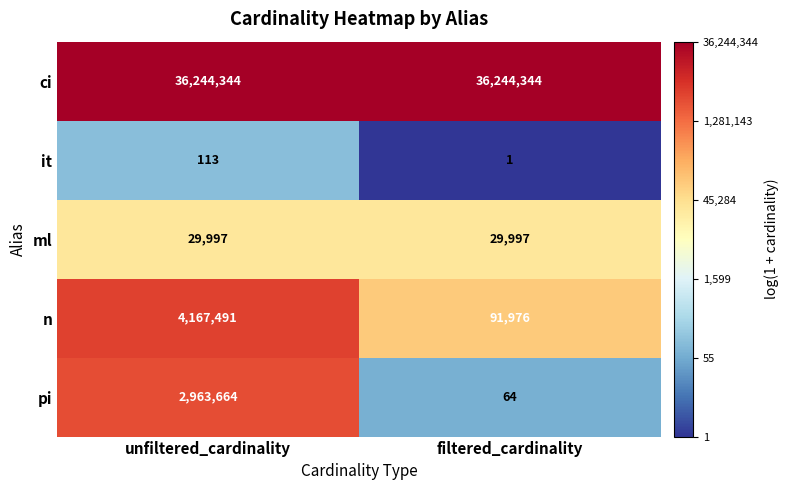

What is the spread (max minus min) of values at unfiltered_cardinality?

36244231